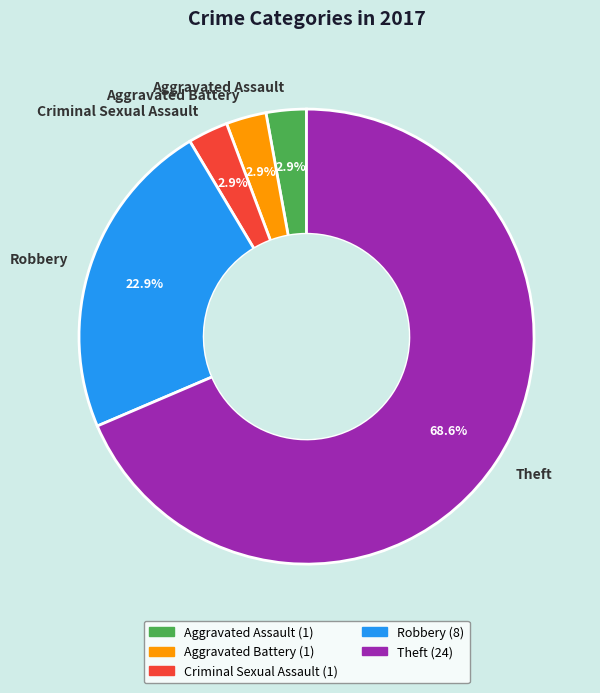

Which slice represents more than half of the pie?

Theft